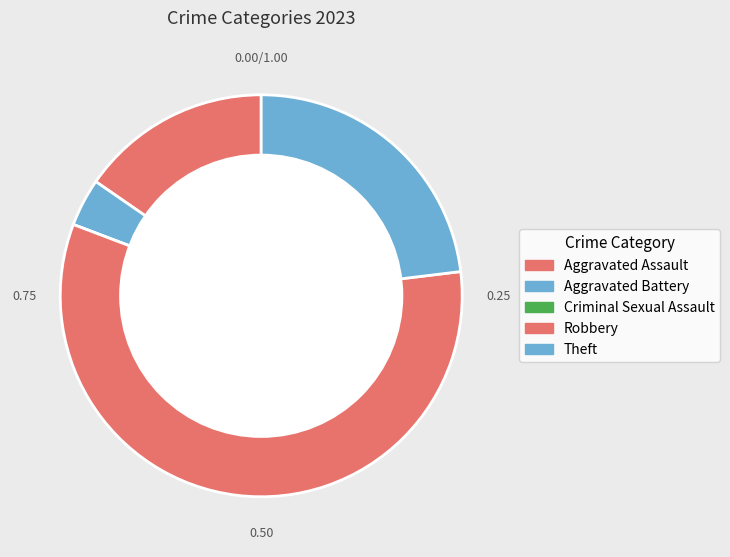

What is the majority slice?

Robbery